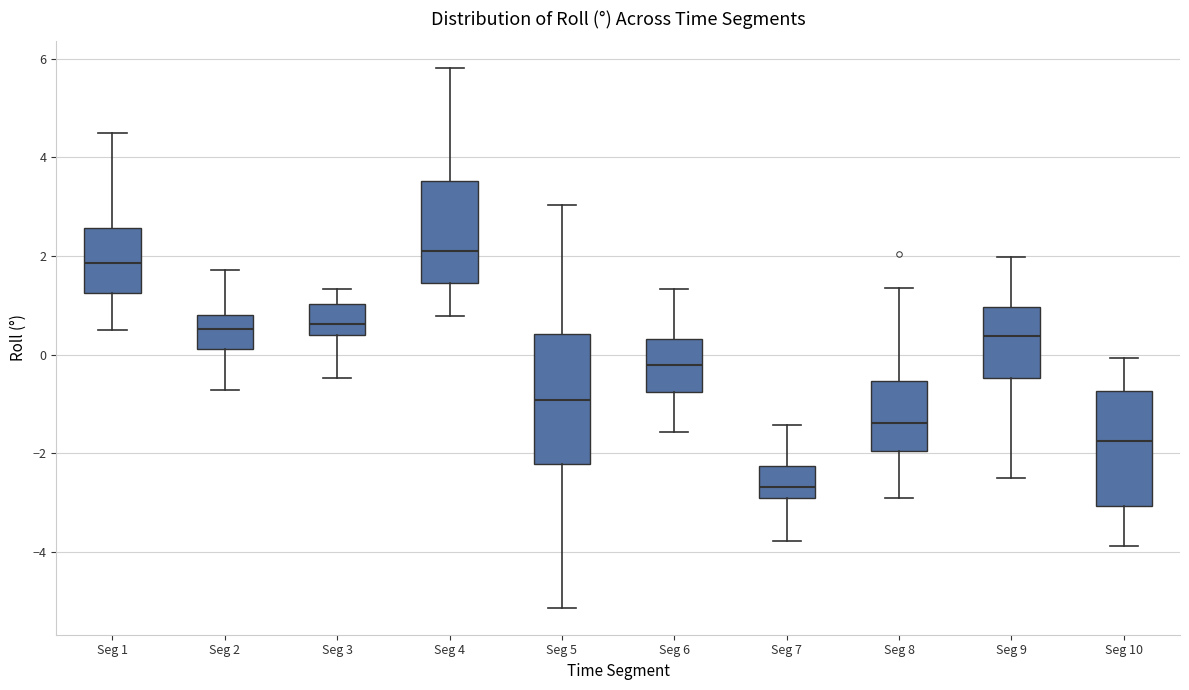

Where does the lower whisker of the box for Seg 9 end on the y-axis? The values are not printed on the chart, so give them approximately, as read against the axis.

-2.6